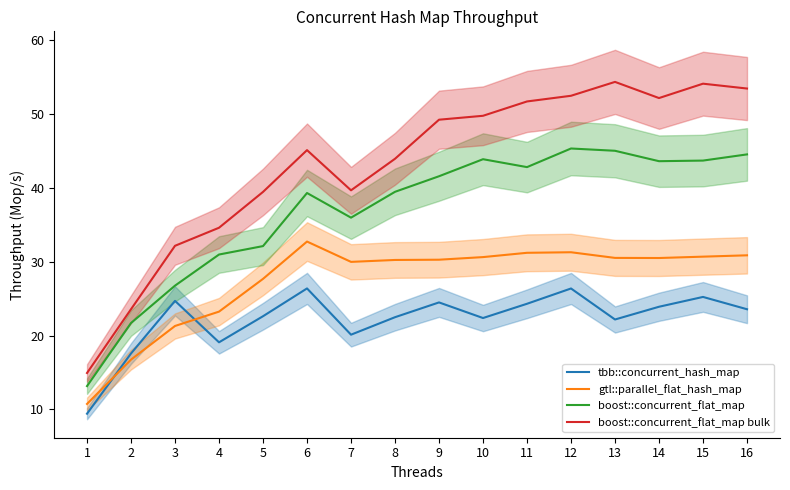

How many data points in gtl::parallel_flat_hash_map are less than 30?

6